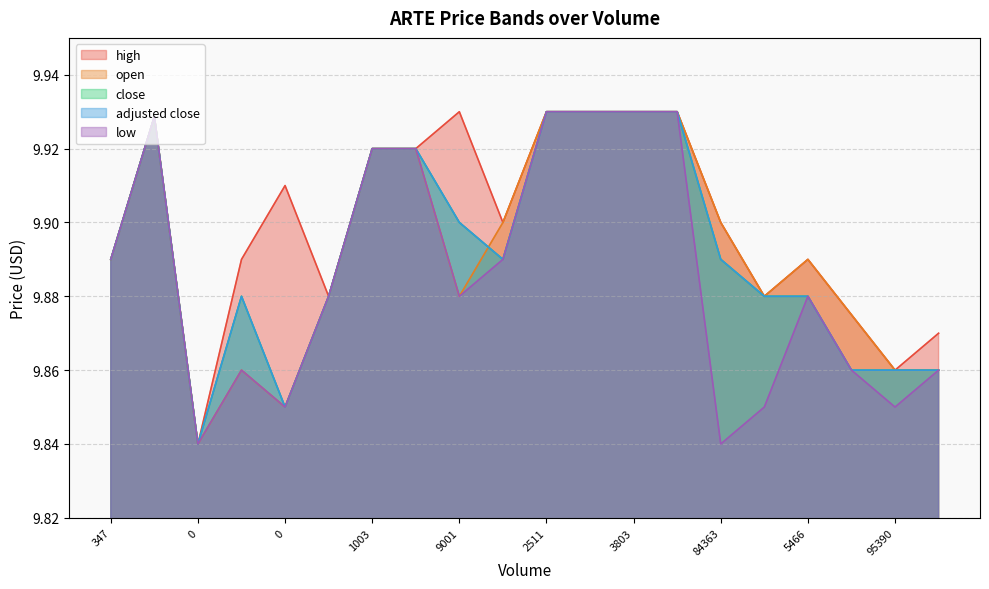

At which label does open reach its peak?

2511